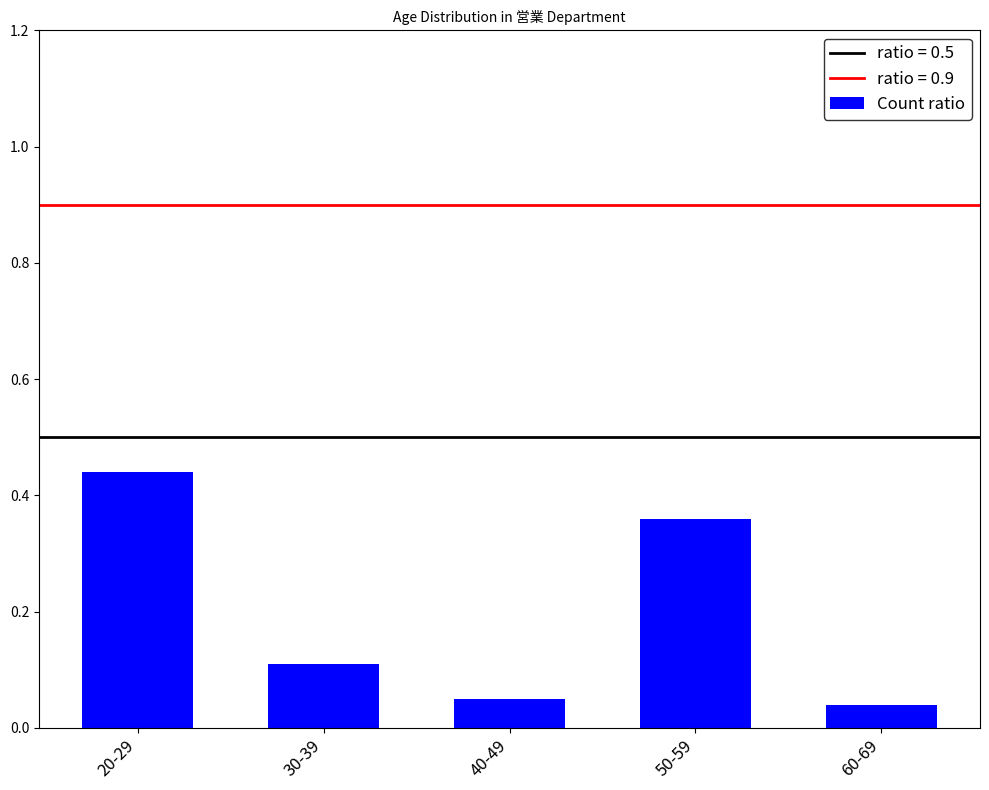

Which label corresponds to the largest value in the chart?

20-29